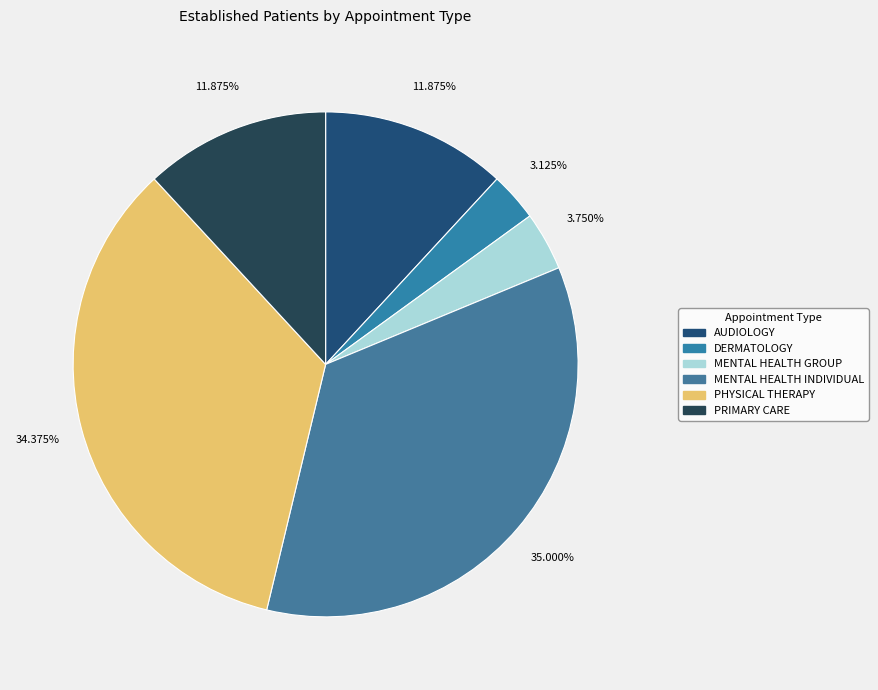

Is it true that PHYSICAL THERAPY is 34% of the pie?

True